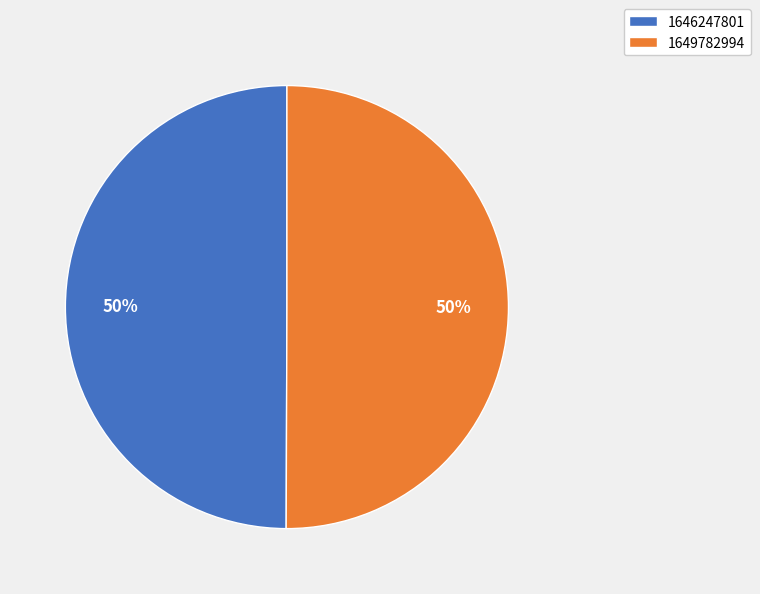

To the nearest percent, what percentage of the pie is 1646247801?

50%